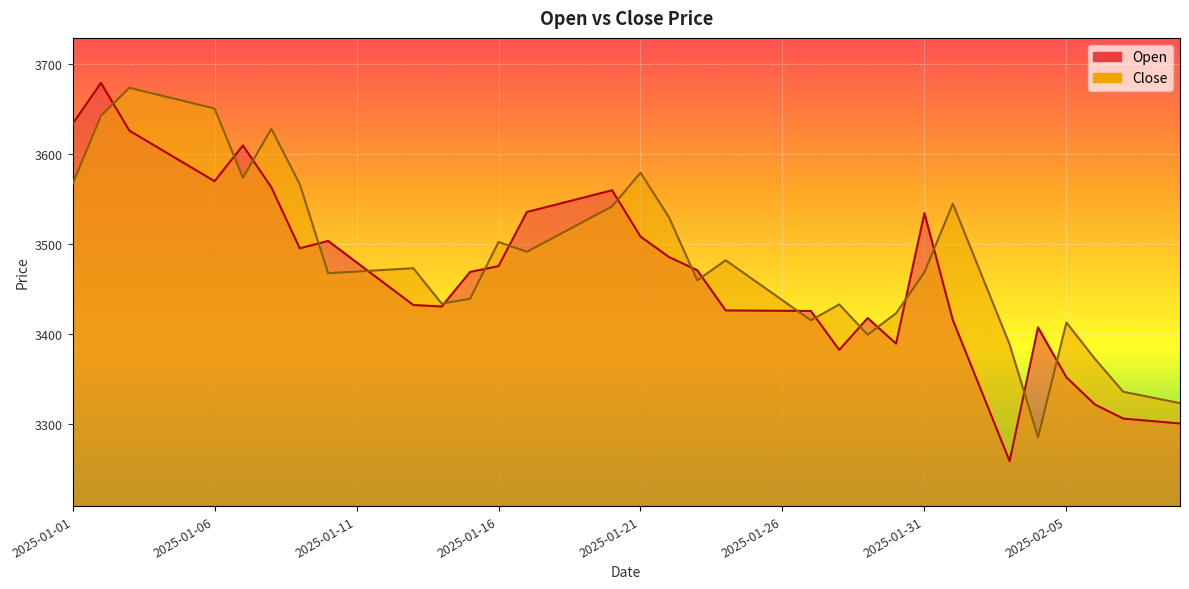

The value of Open at 2025-02-03 is 4368.3. True or false?

False